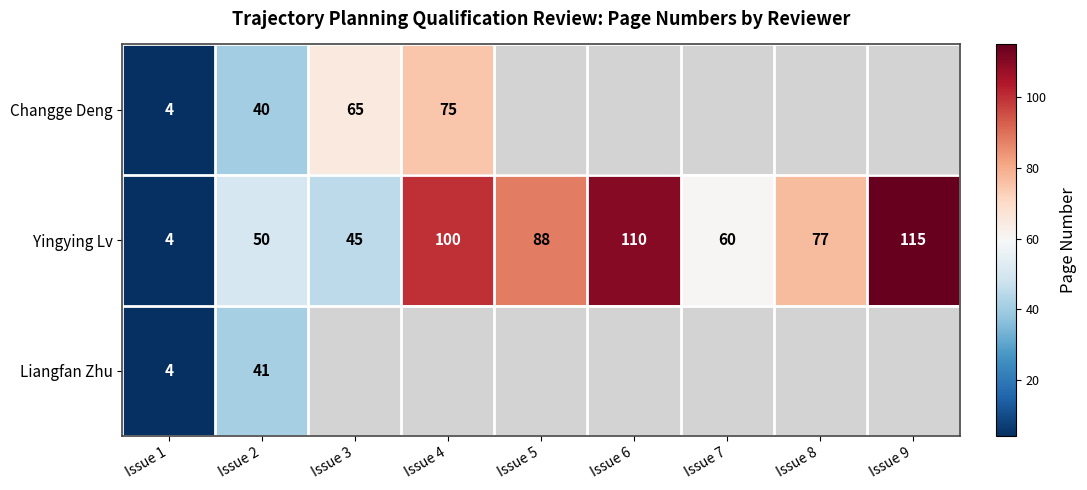

What is the lowest value of the Yingying Lv series?

4